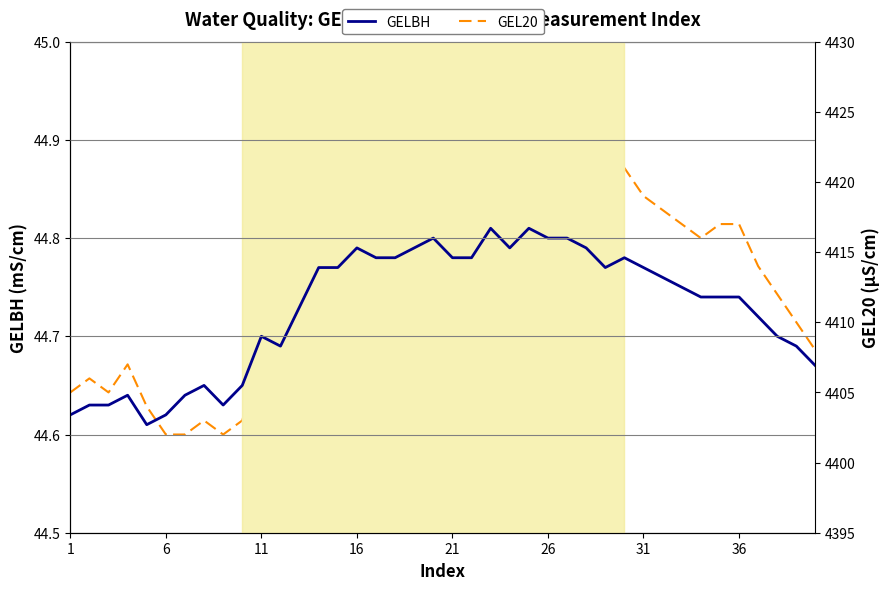

How many lines are shown in the chart?

2